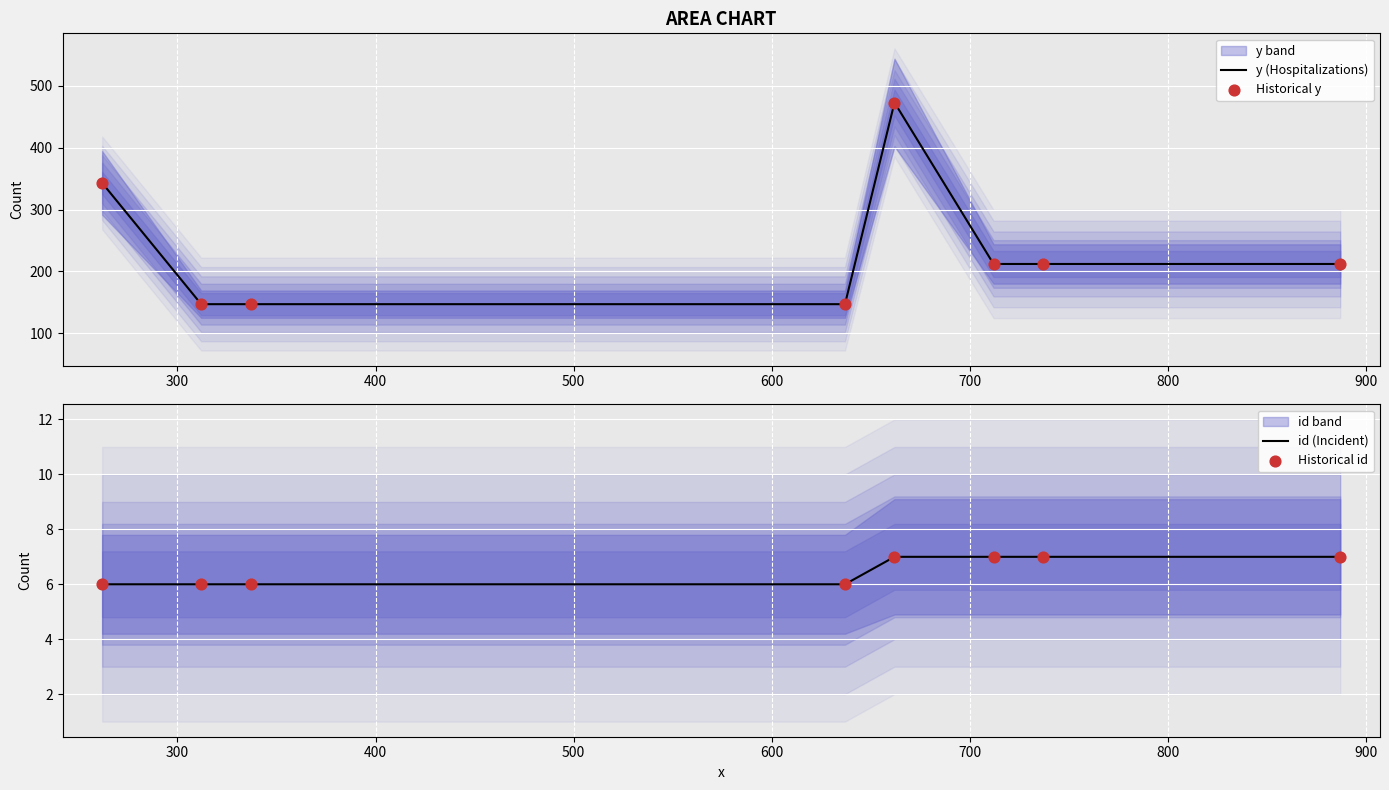

What is the highest value of the y (Hospitalizations) series?

473